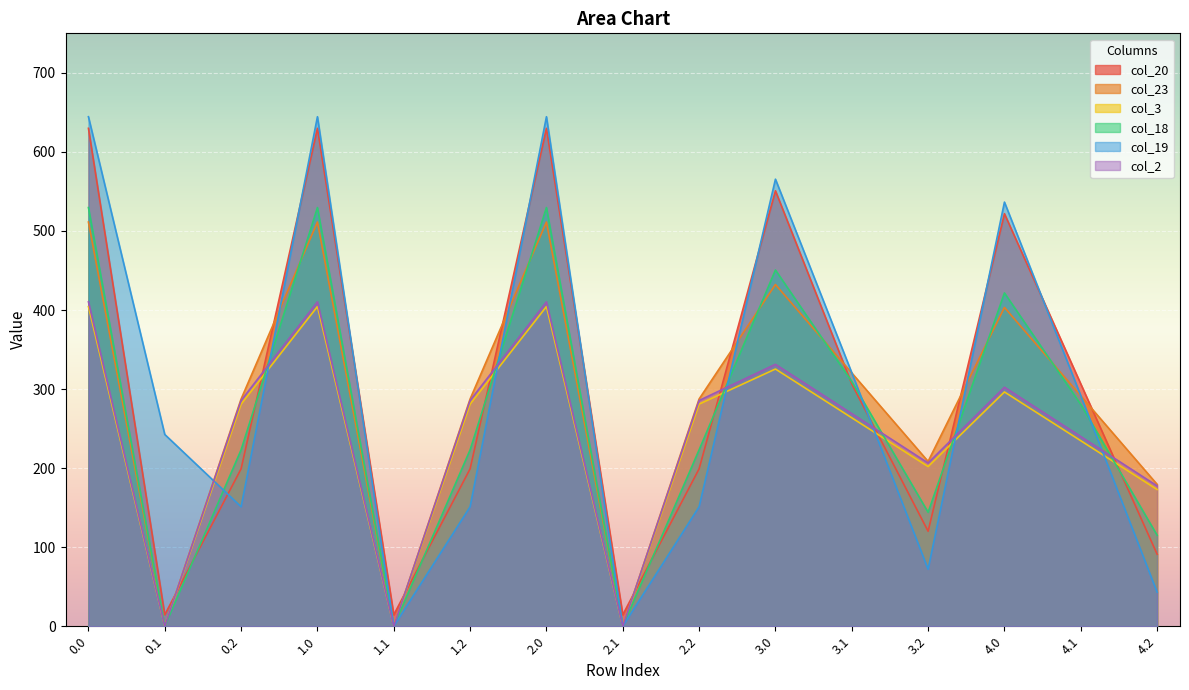

What is the approximate value of col_18 at 1.0?

529.6